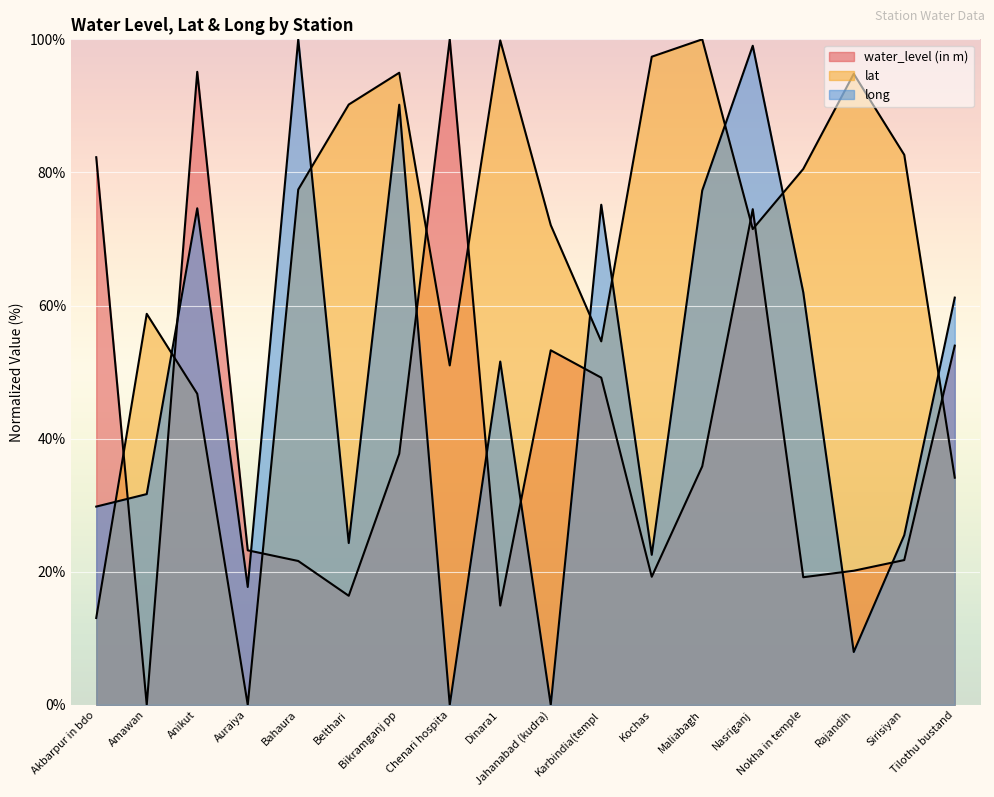

At which label does lat first exceed 77?

Bahaura